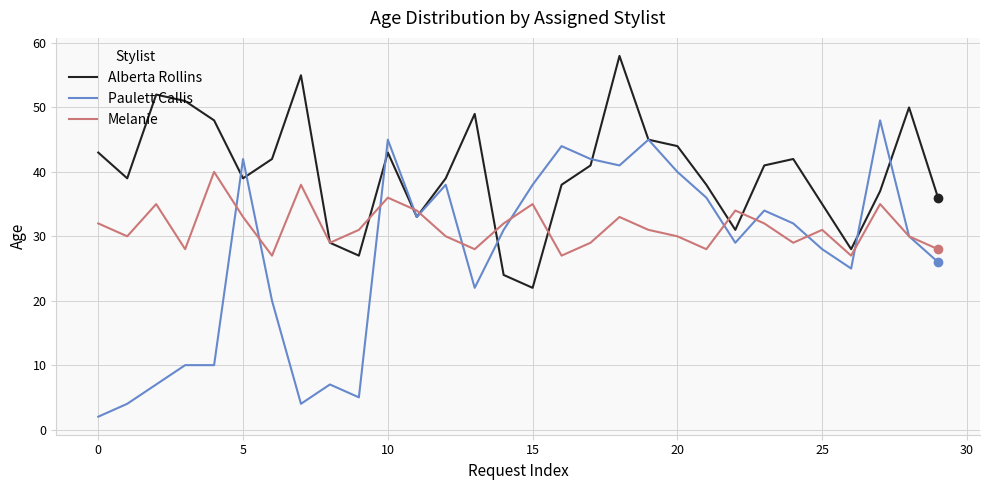

What is the difference between the second highest and second lowest values in the Melanie series?

11